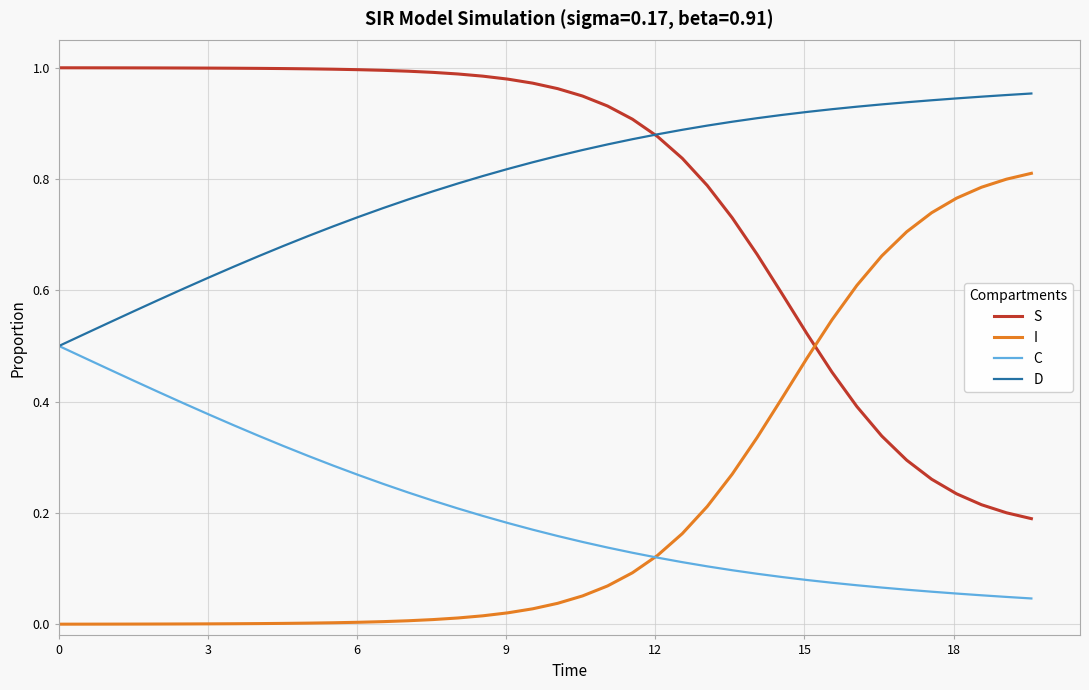

List the series in order of their peak value, lowest first.

C, I, D, S